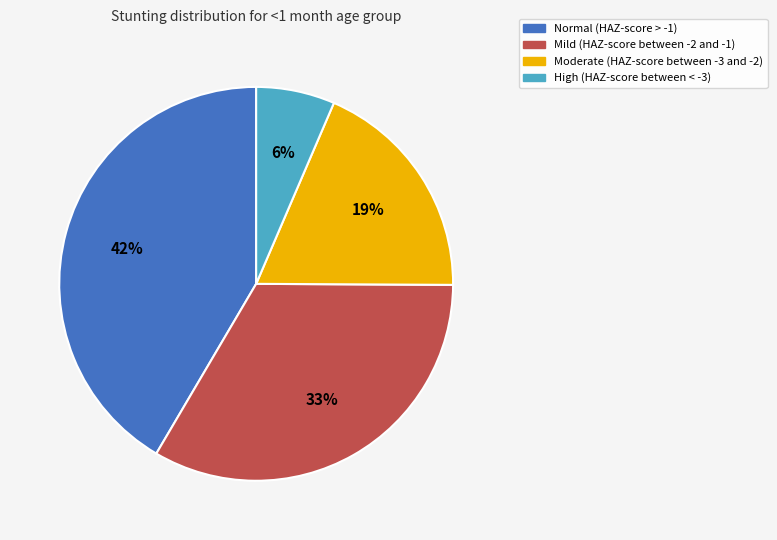

To the nearest percent, what percentage of the pie is High (HAZ-score between < -3)?

6%